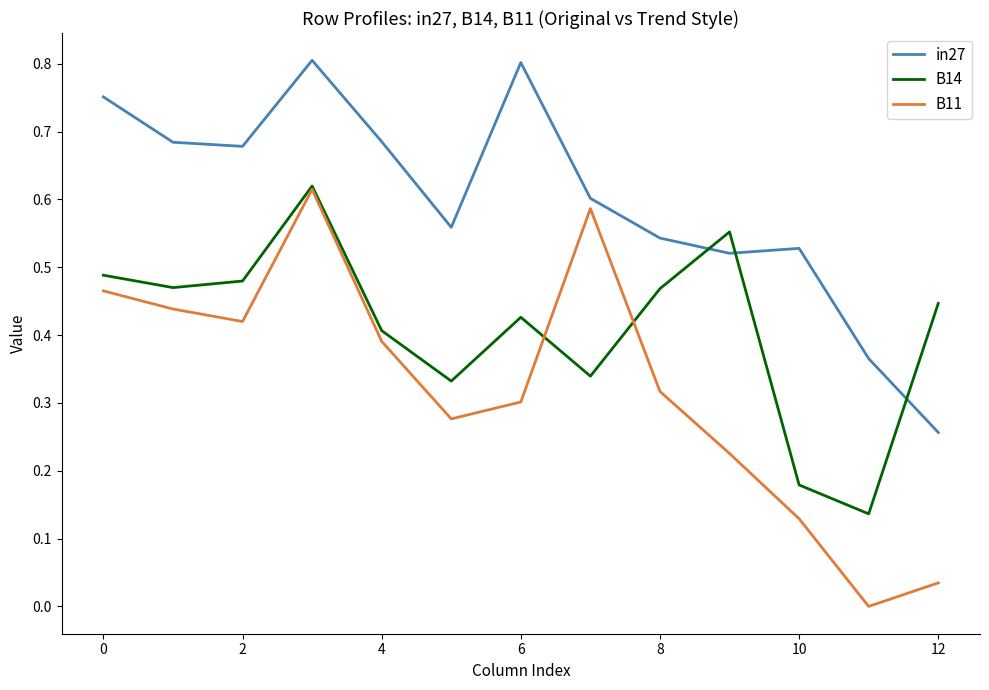

True or false: B11 and in27 intersect in this chart.

False